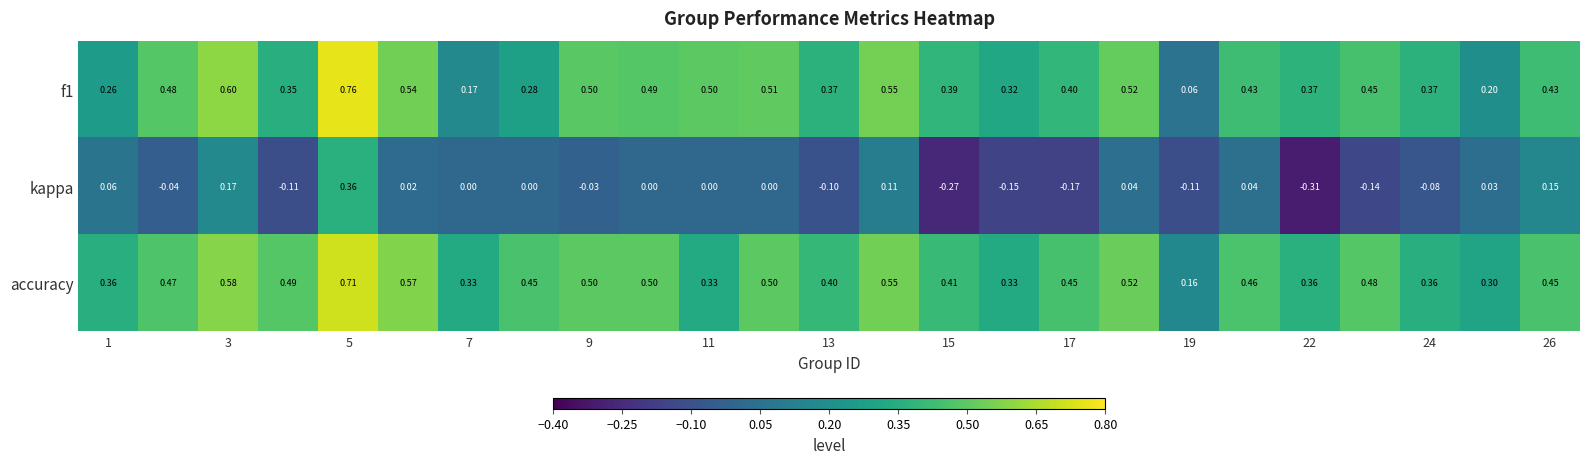

Which series has the largest total across all categories?

accuracy